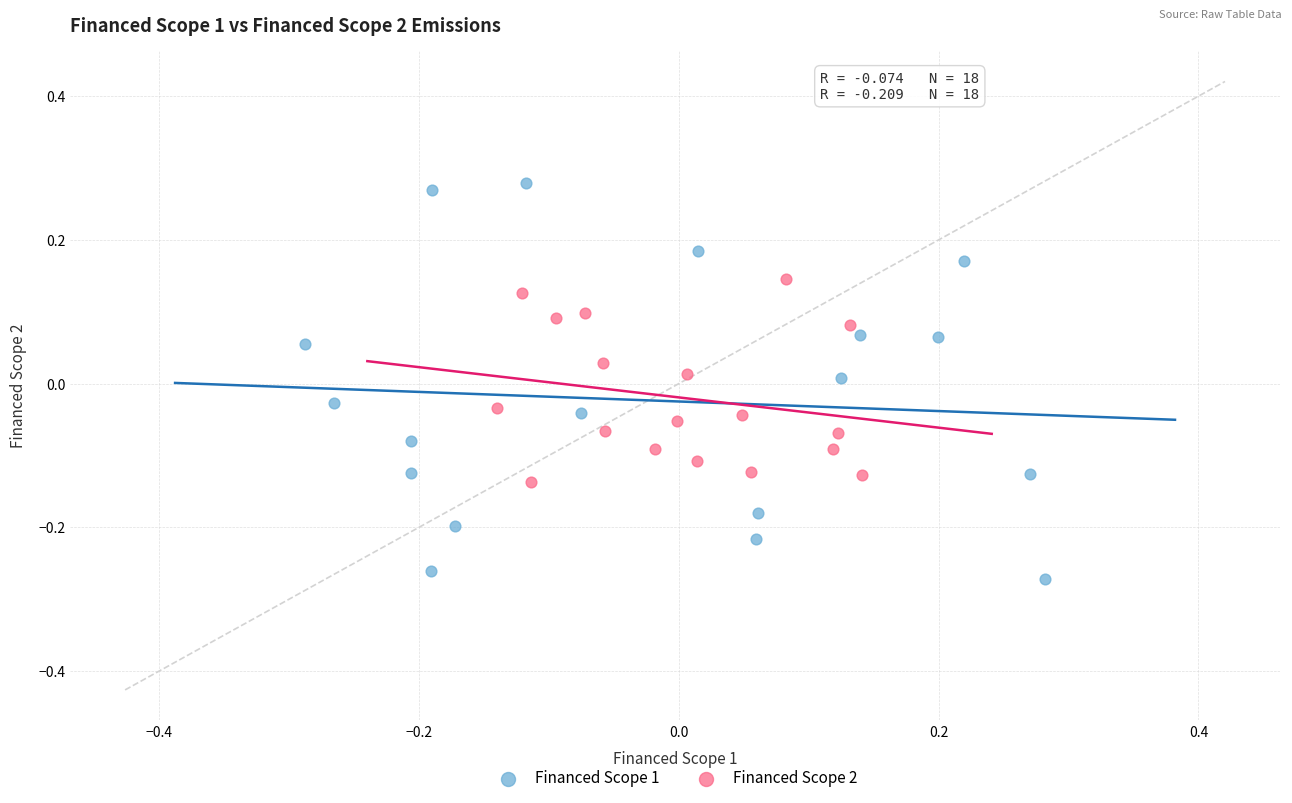

Which series reaches the minimum Y coordinate?

Financed Scope 1